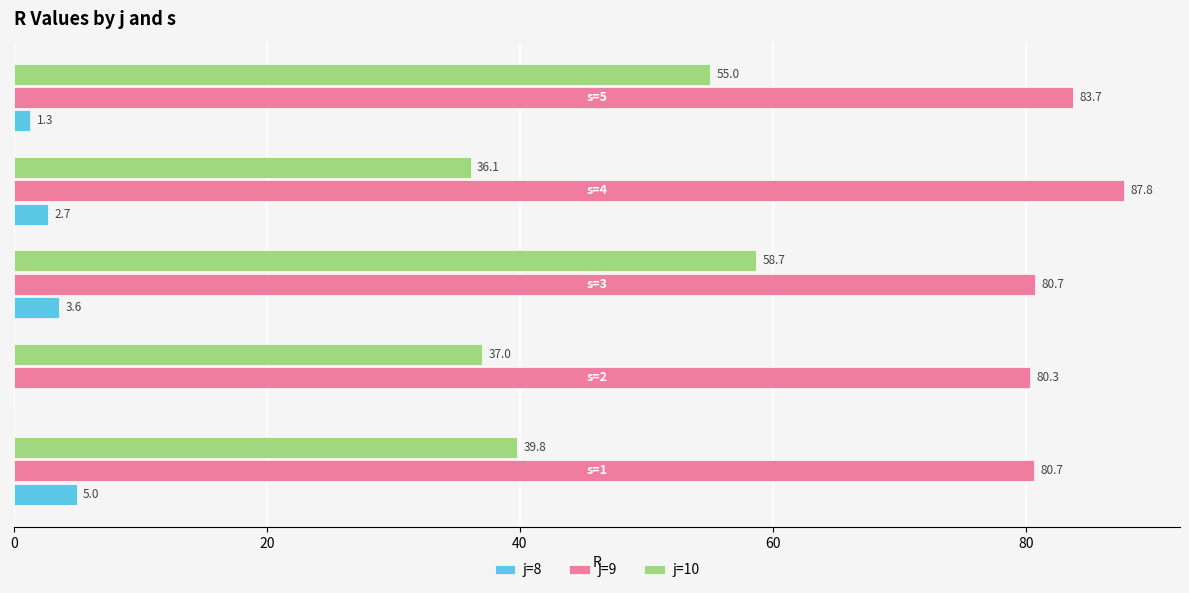

How many data points does each series have?

5